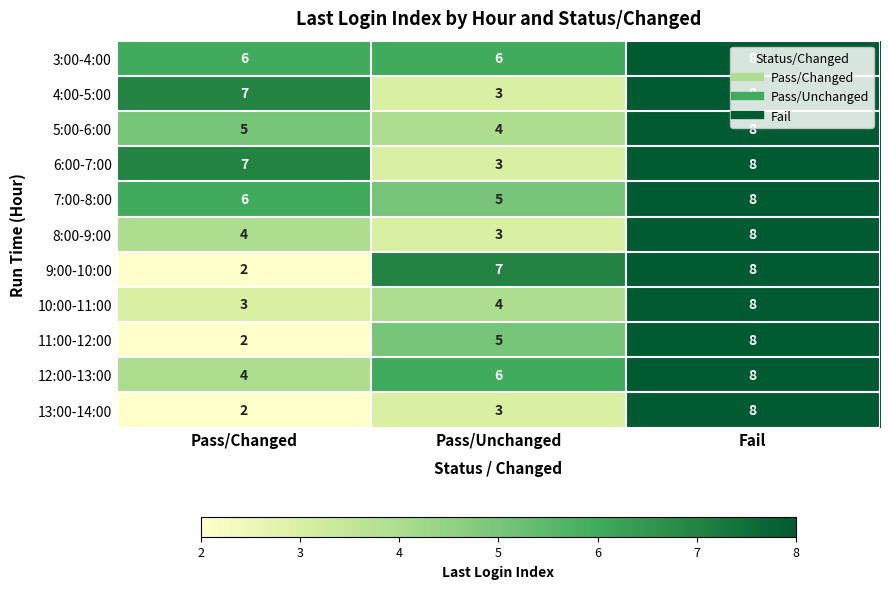

What is the difference between the maximum and second lowest values in the 11:00-12:00 series?

3